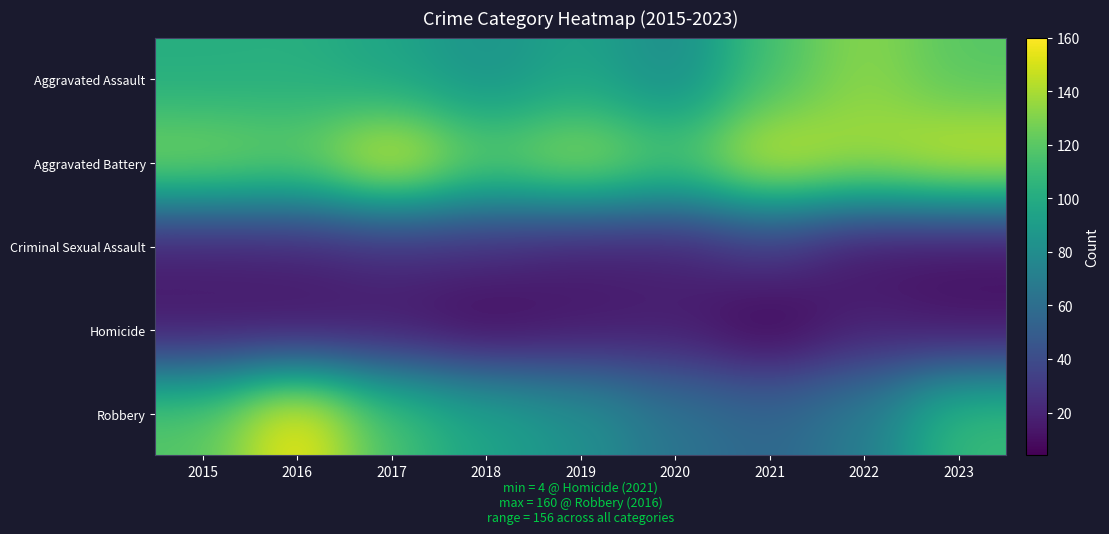

At how many categories does at least one series exceed 45?

9